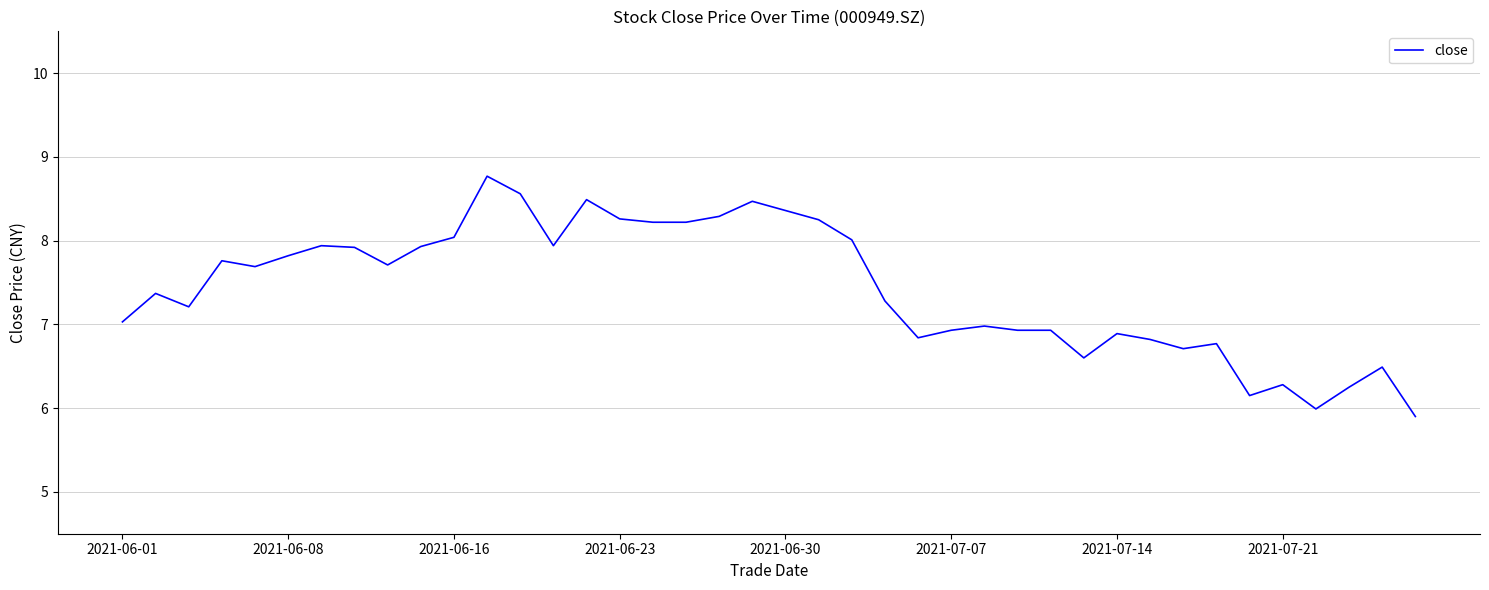

What is the smallest value displayed?

5.9